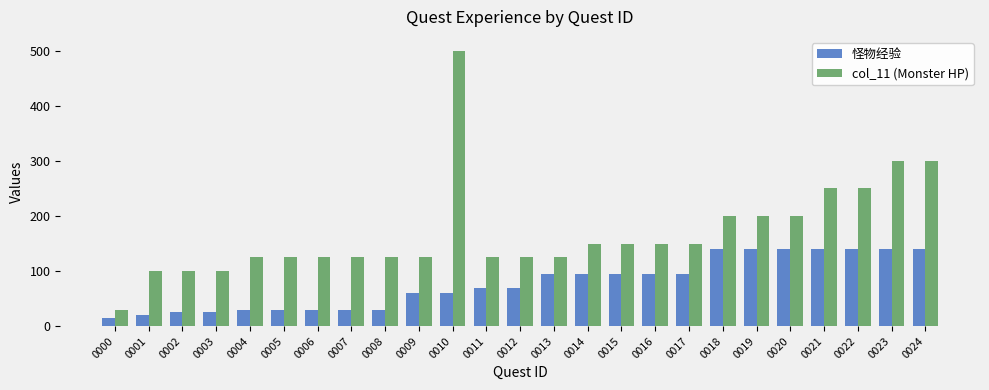

Reading left to right, extract all data points from this chart.

怪物经验: 15	20	25	25	30	30	30	30	30	60	60	70	70	95	95	95	95	95	140	140	140	140	140	140	140
col_11 (Monster HP): 30	100	100	100	125	125	125	125	125	125	500	125	125	125	150	150	150	150	200	200	200	250	250	300	300